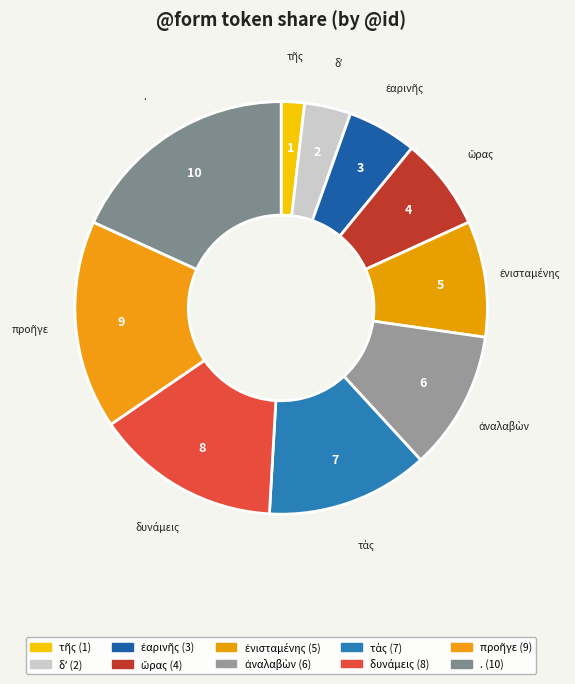

The . slice represents 18% of the pie. True or false?

True